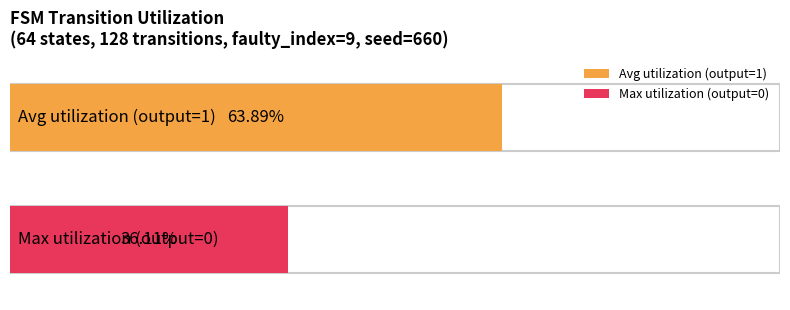

What is the difference between the second highest and second lowest values in the output_symbol=1 (transitions) series?

7